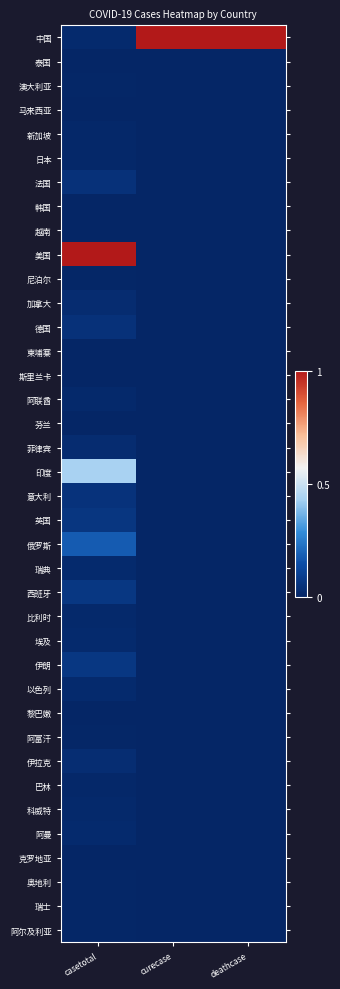

Rank the series at deathcase from lowest to highest value.

泰国, 澳大利亚, 马来西亚, 新加坡, 日本, 法国, 韩国, 越南, 美国, 尼泊尔, 加拿大, 德国, 柬埔寨, 斯里兰卡, 阿联酋, 芬兰, 菲律宾, 印度, 意大利, 英国, 俄罗斯, 瑞典, 西班牙, 比利时, 埃及, 伊朗, 以色列, 黎巴嫩, 阿富汗, 伊拉克, 巴林, 科威特, 阿曼, 克罗地亚, 奥地利, 瑞士, 阿尔及利亚, 中国